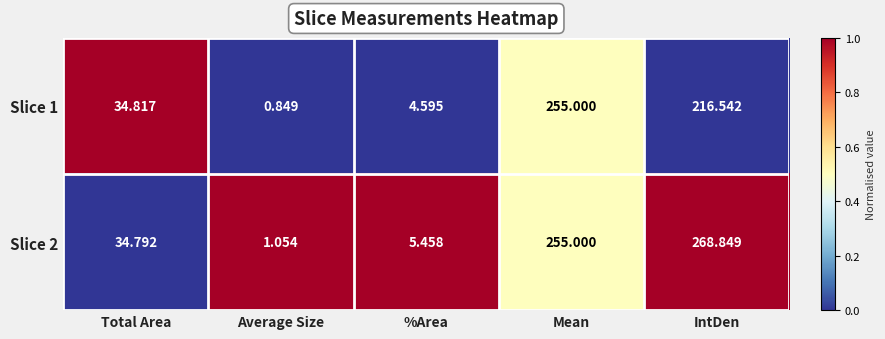

Which label corresponds to the smallest value in the chart?

Average Size